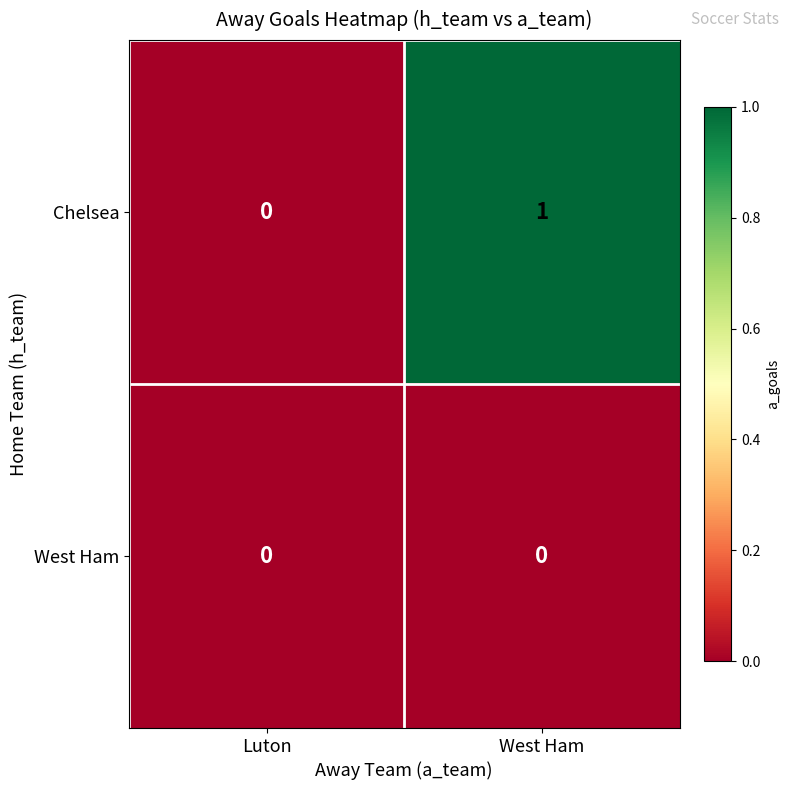

Which series has the widest spread of values?

Chelsea